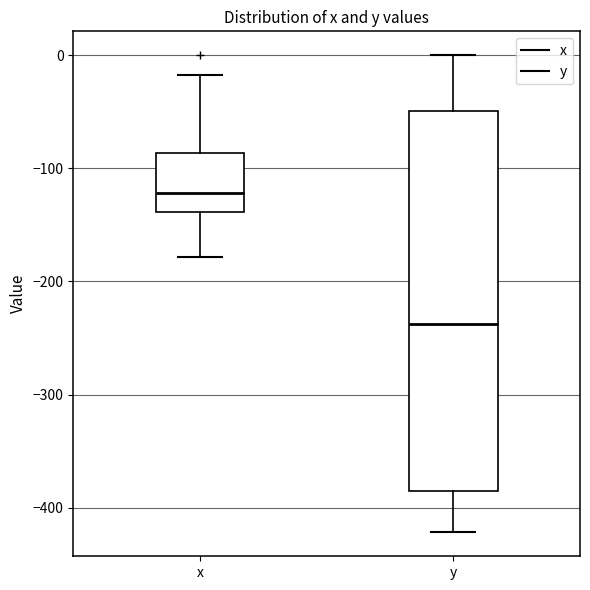

Which box is the tallest, from its lower edge to its upper edge?

y